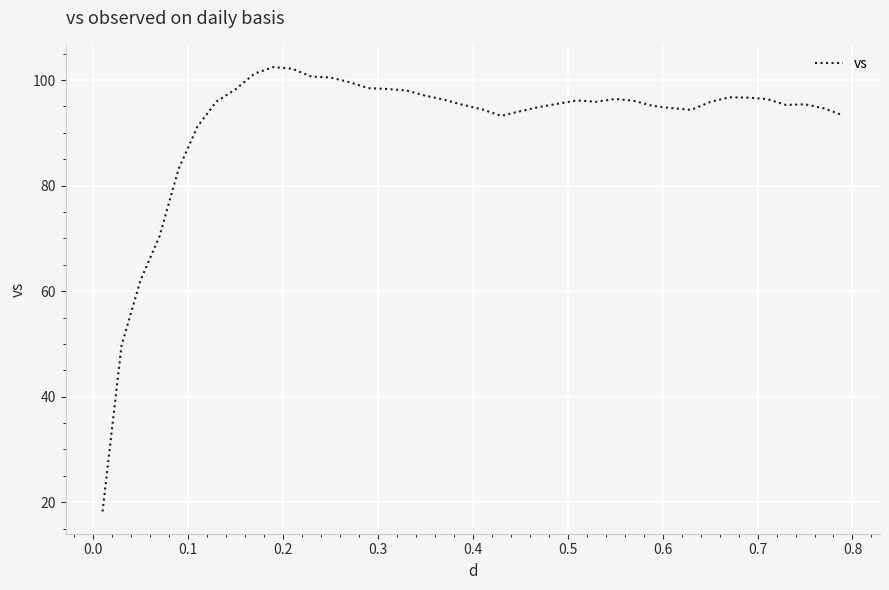

Does the chart have visible grid lines?

Yes